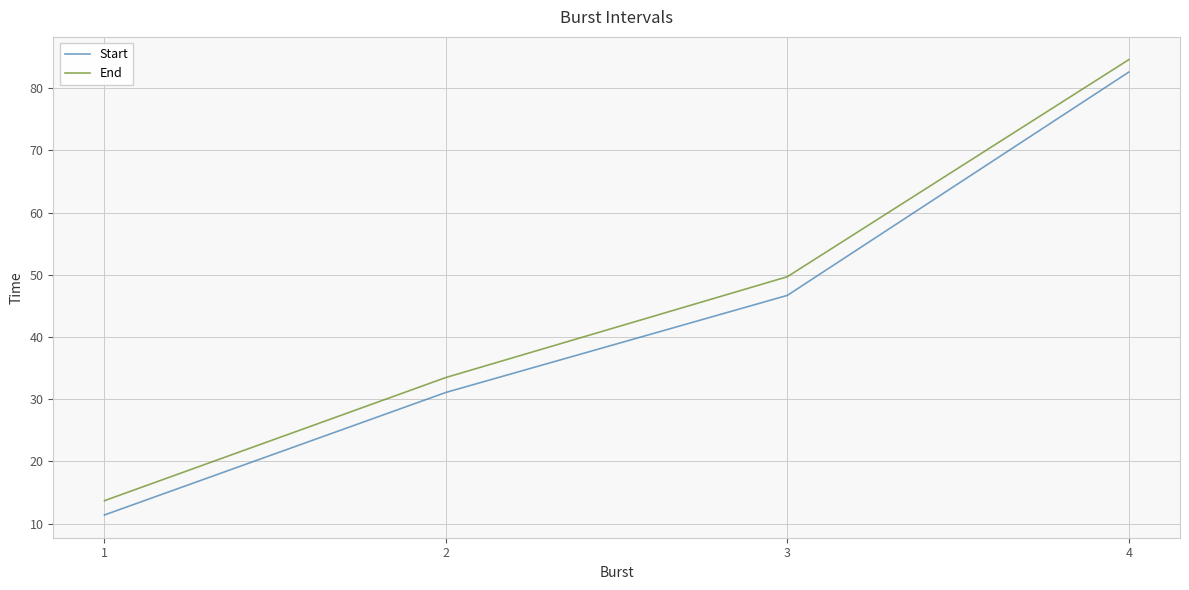

How many lines are shown in the chart?

2